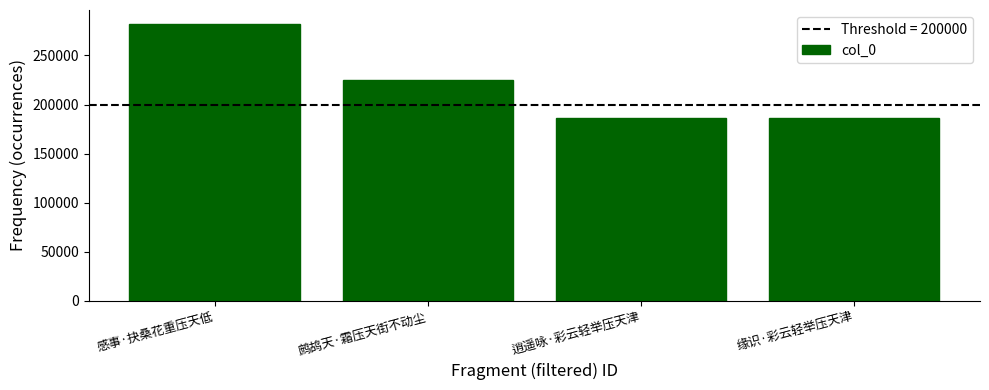

What is the difference between the maximum and minimum values?

96098